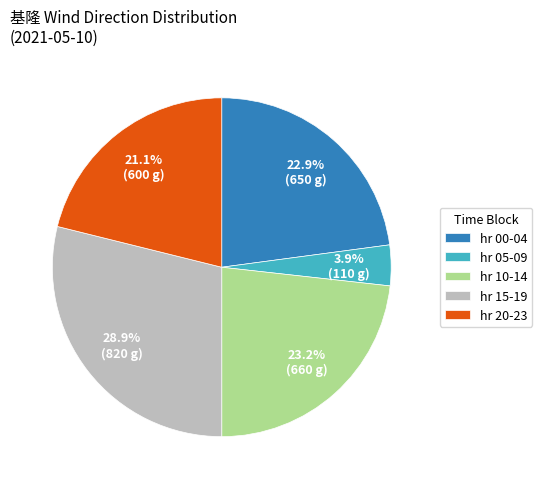

Which category has the smallest portion of the pie?

hr 05-09